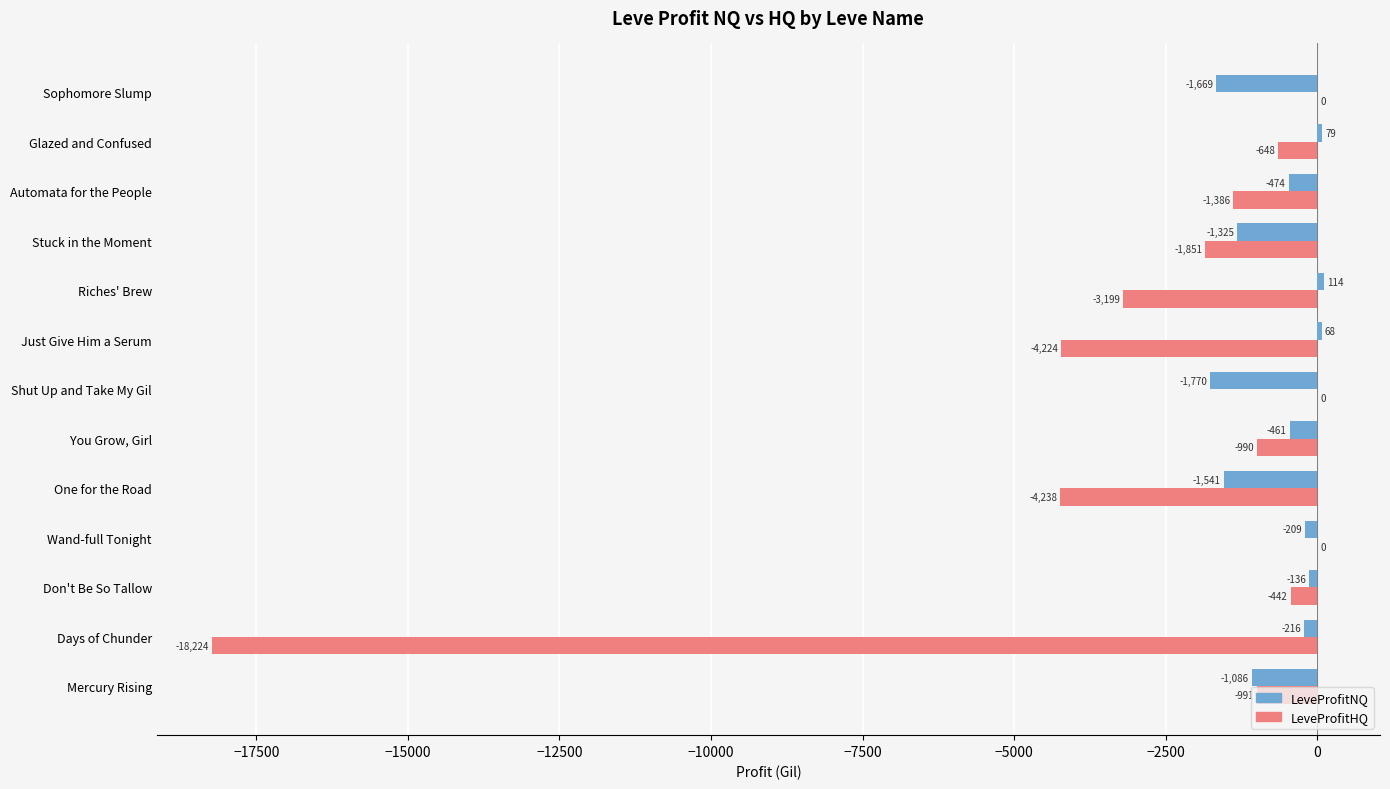

What is the total value across all series at Wand-full Tonight?

-209.0